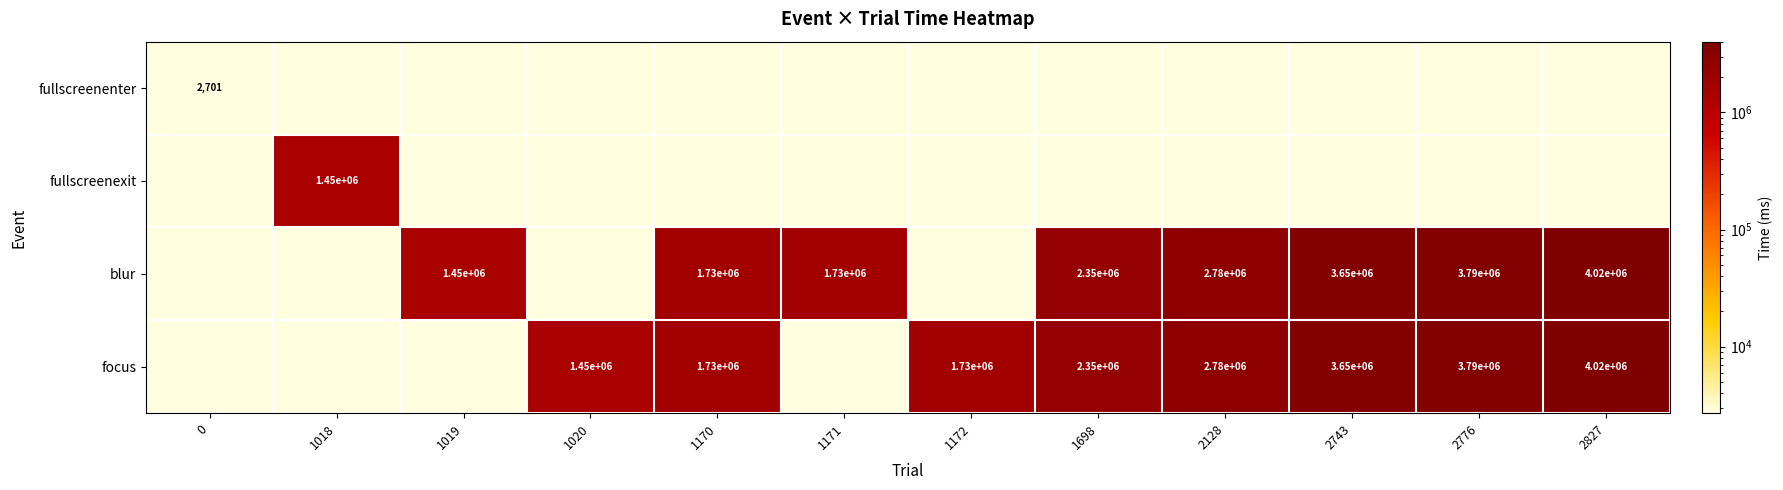

What is the difference between the highest and lowest values at 1170?

1726274